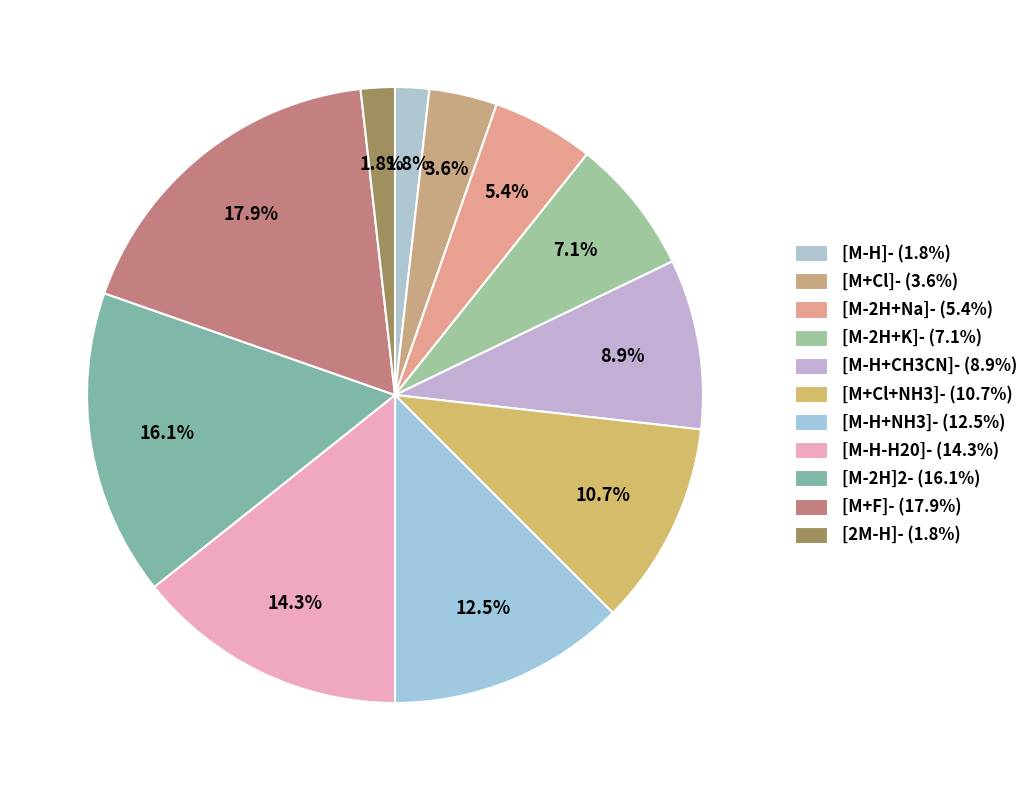

To the nearest percent, what percentage of the pie is [M+Cl+NH3]-?

11%